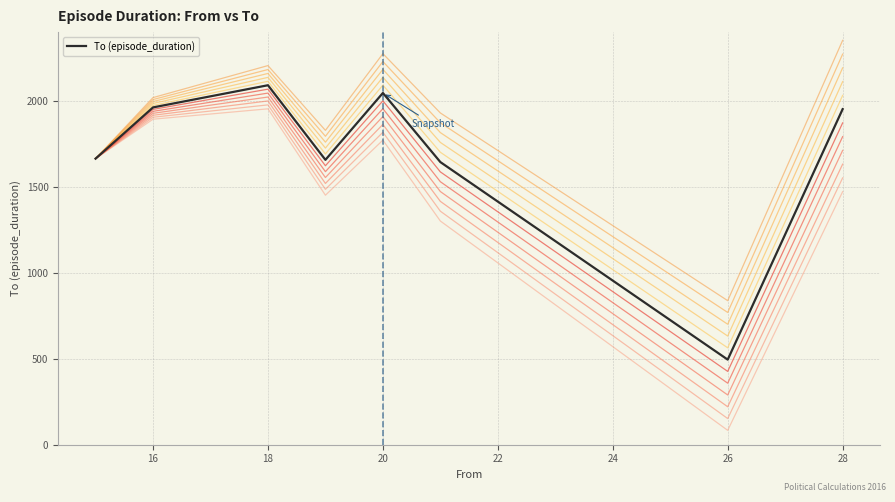

Approximately how many times larger is the value at 28 compared to 16?

1.0